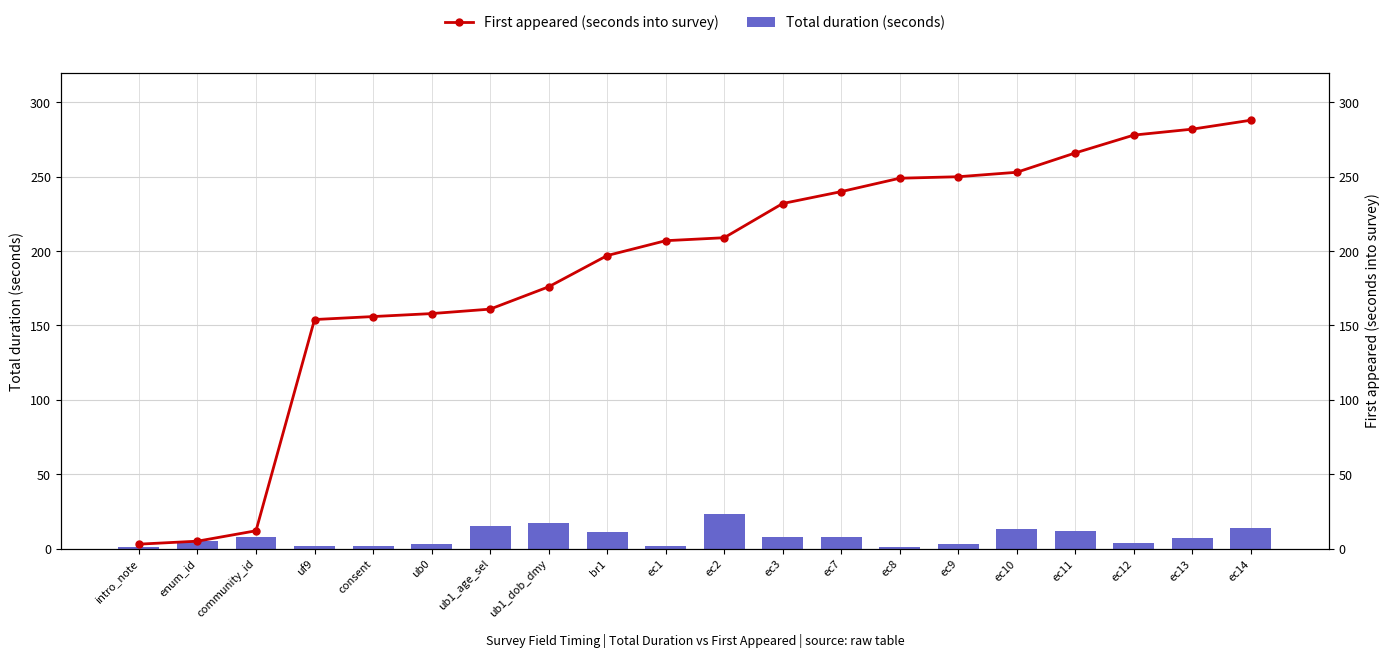

What is the sum of the First appeared (seconds into survey) values at ec10 and ec3?

485